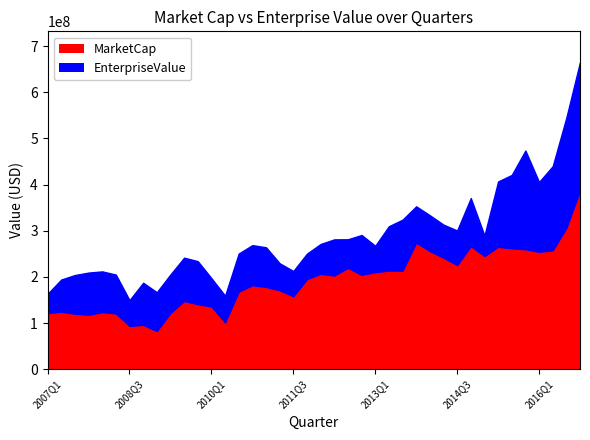

Is it true that MarketCap equals 372770784.0 at 2016Q1?

False